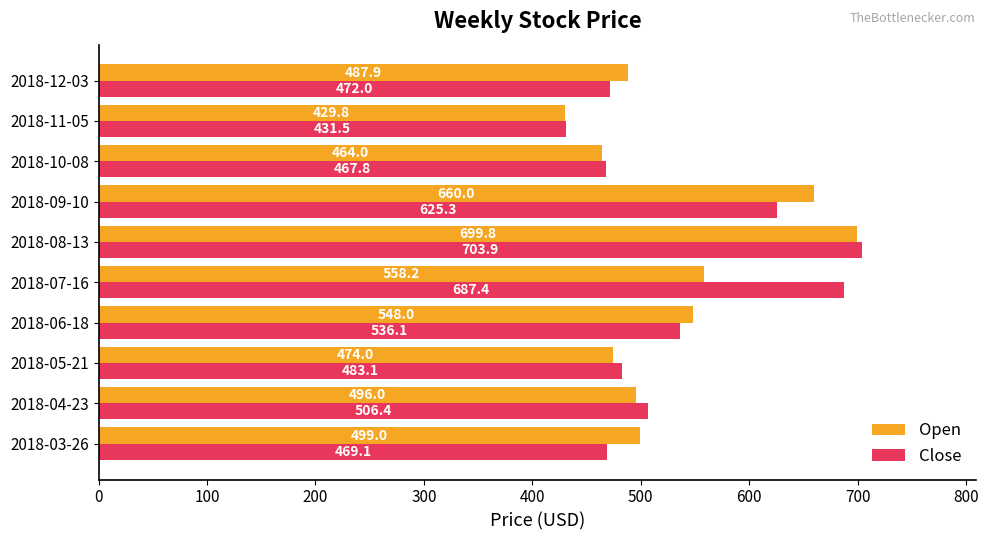

At which label is Open closest to 564?

2018-07-16